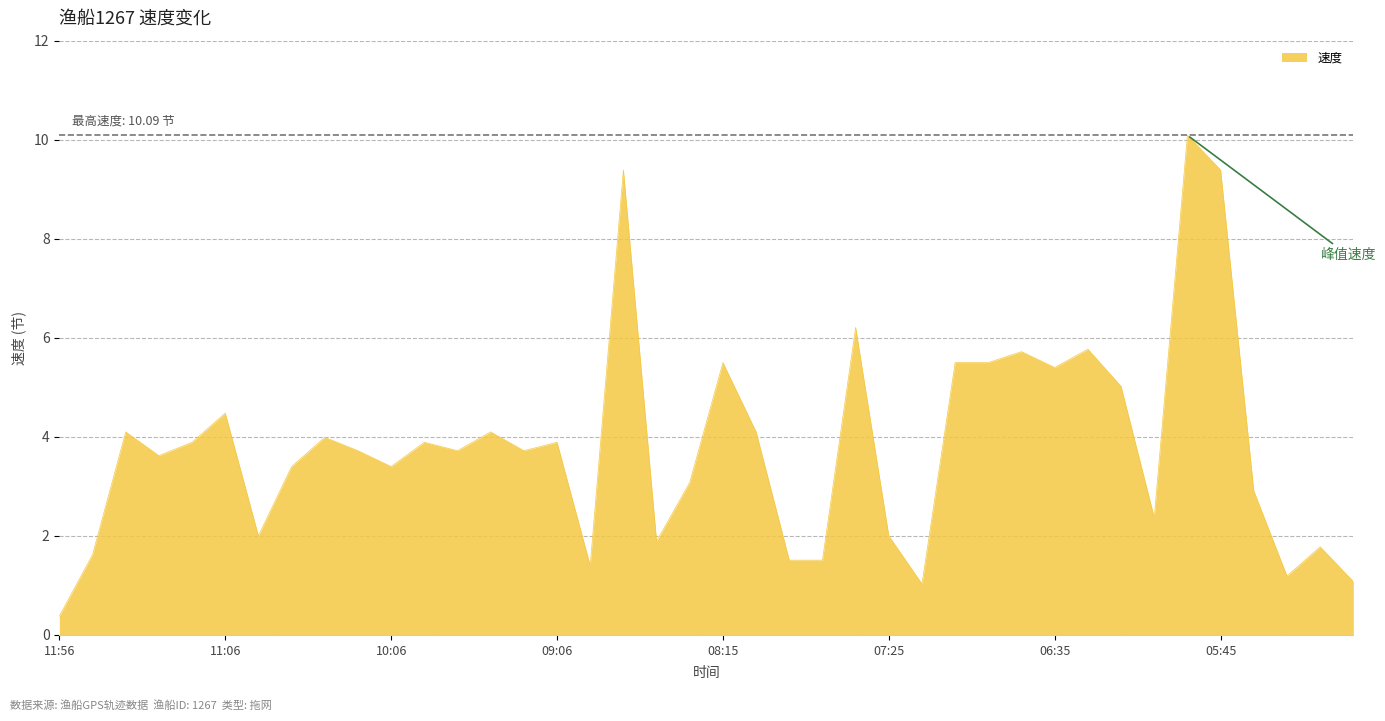

What is the minimum value shown in the chart?

0.4